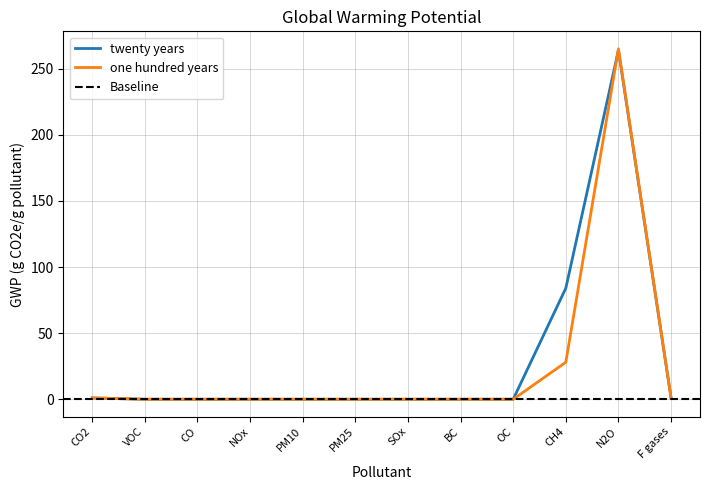

Where is the first local maximum for twenty years?

N2O